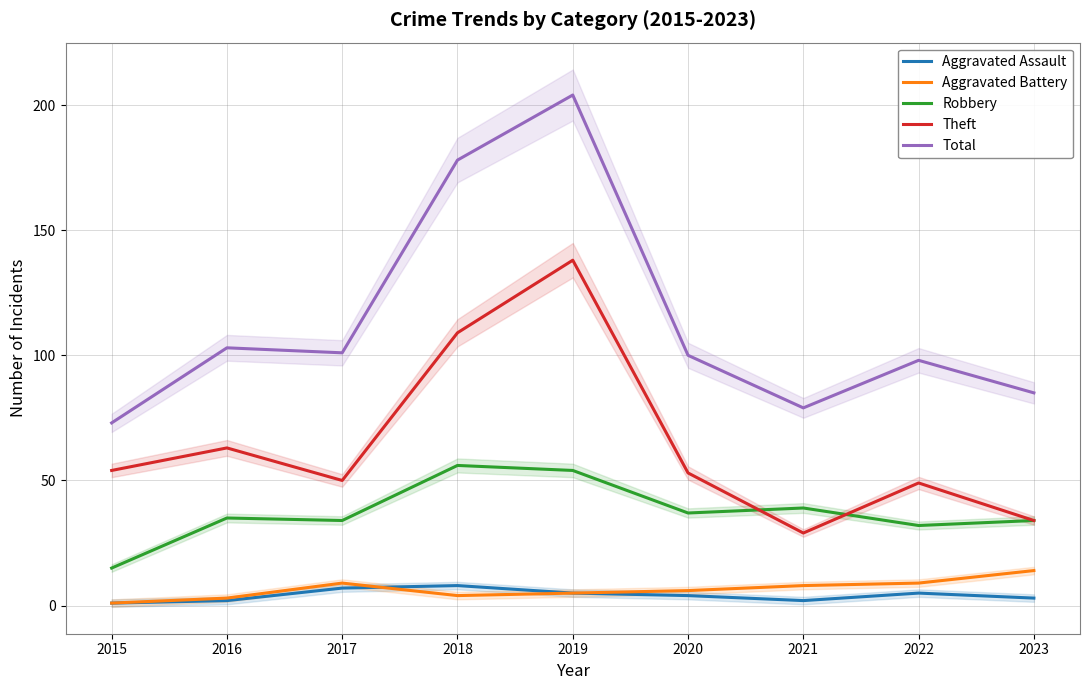

At which category is the sum across all series the highest?

2019